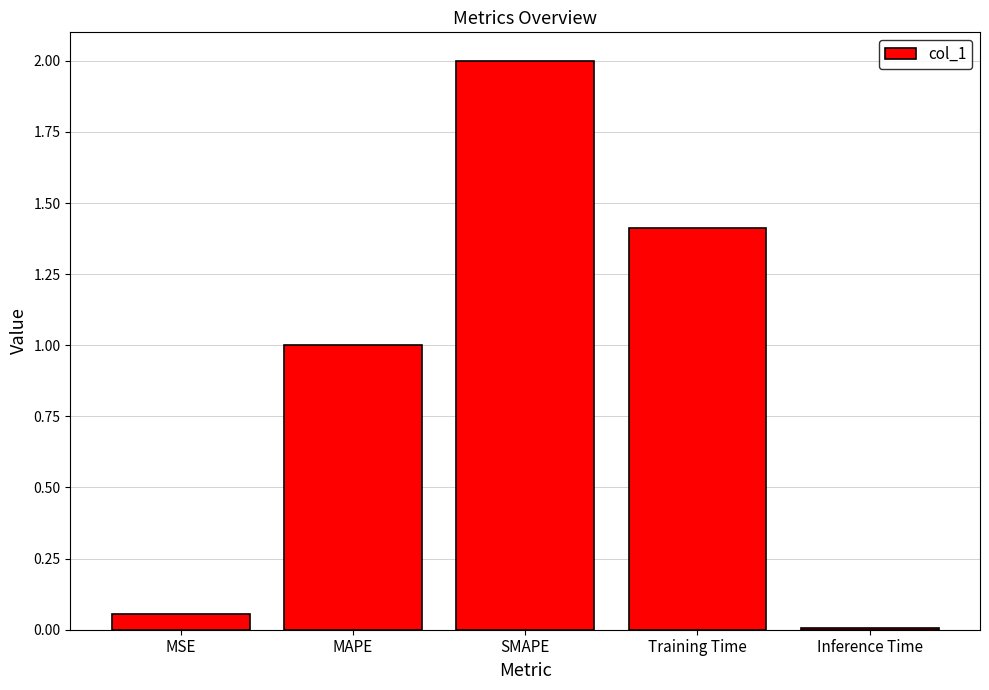

How many values are below 1?

2